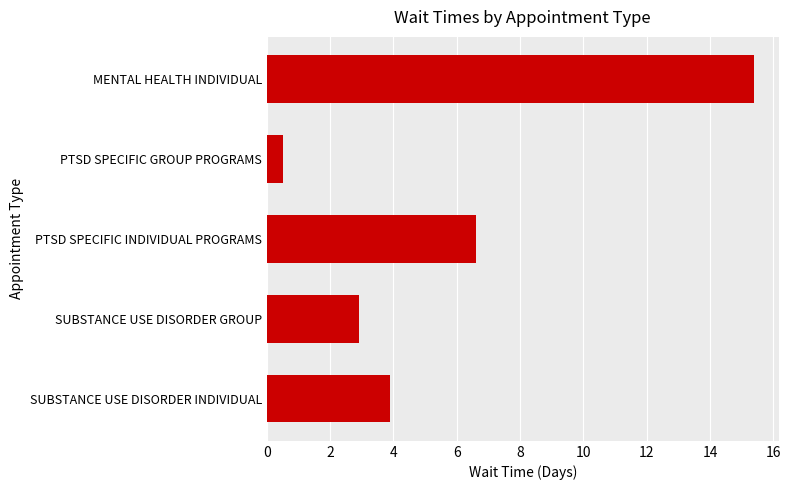

At which category does the chart reach its minimum across all series?

PTSD SPECIFIC GROUP PROGRAMS